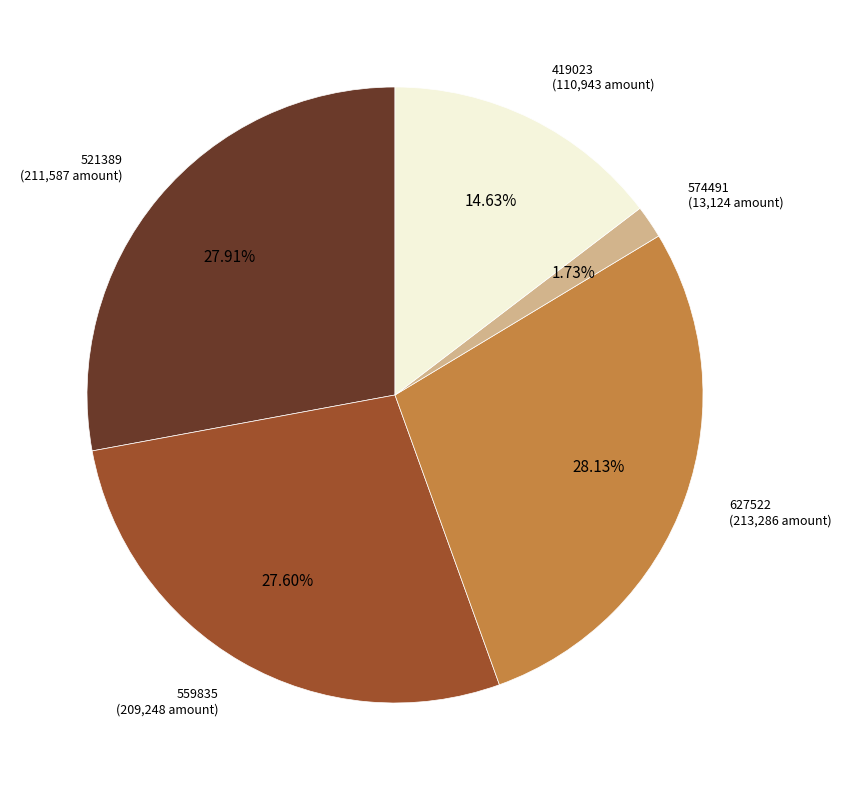

Approximately how many times larger is the value at 521389 compared to 559835?

1.0